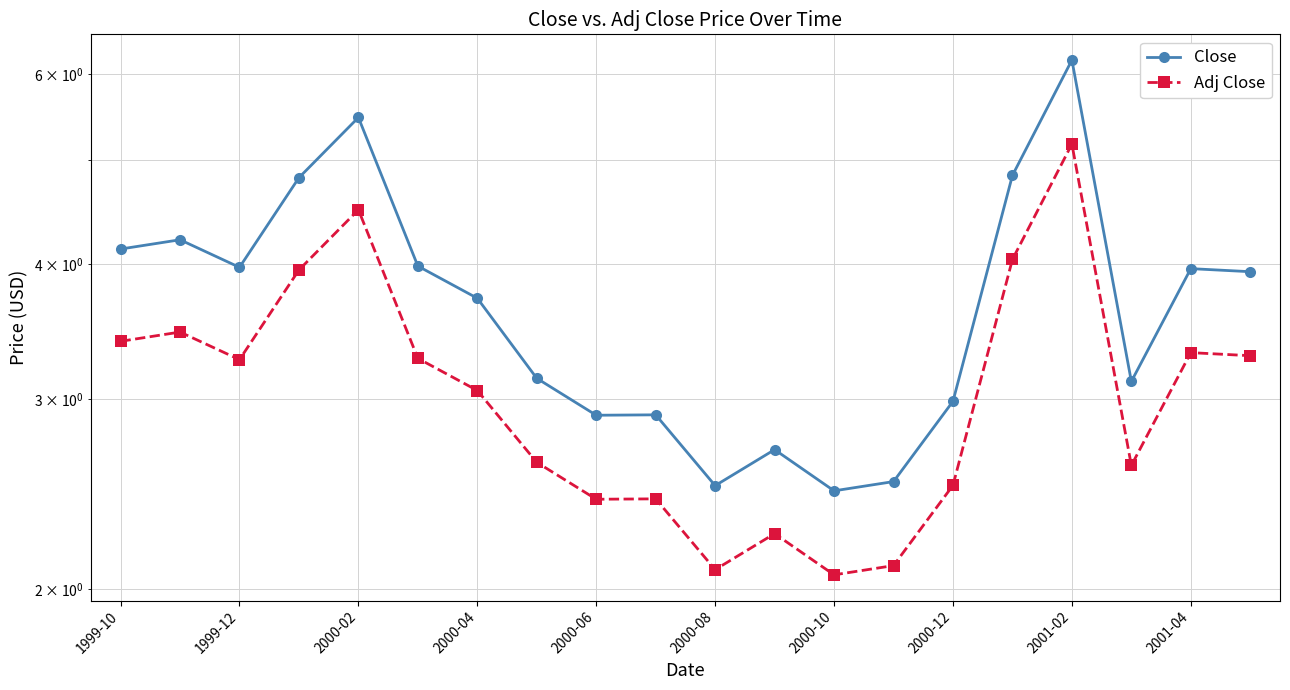

Rank the series by their average value, from lowest to highest.

Adj Close, Close